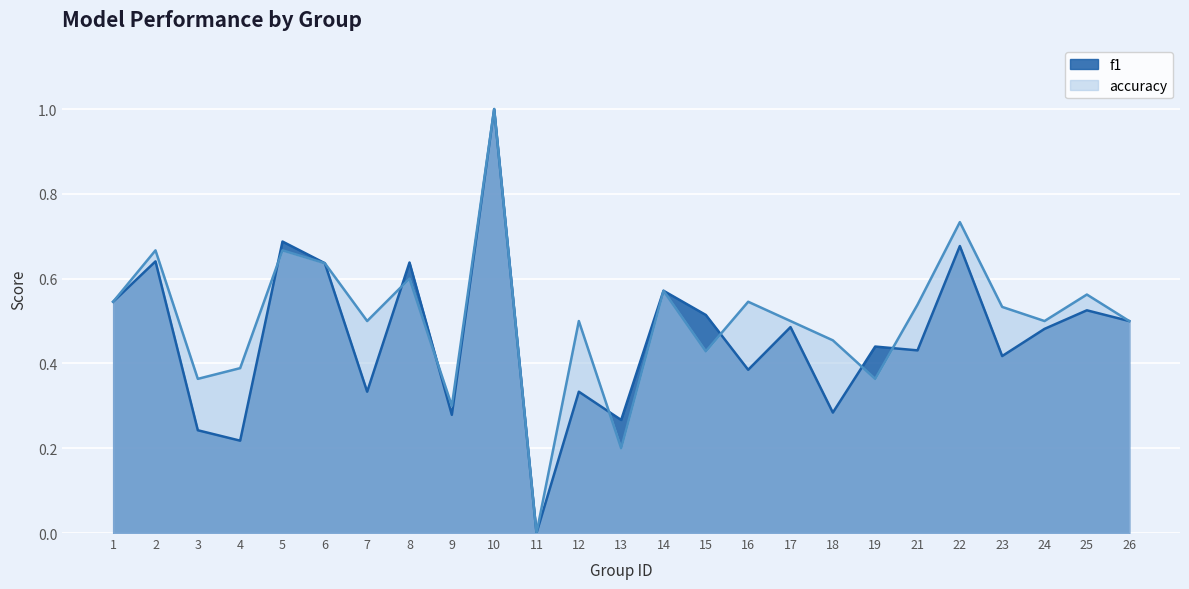

How many series are shown in this chart?

2